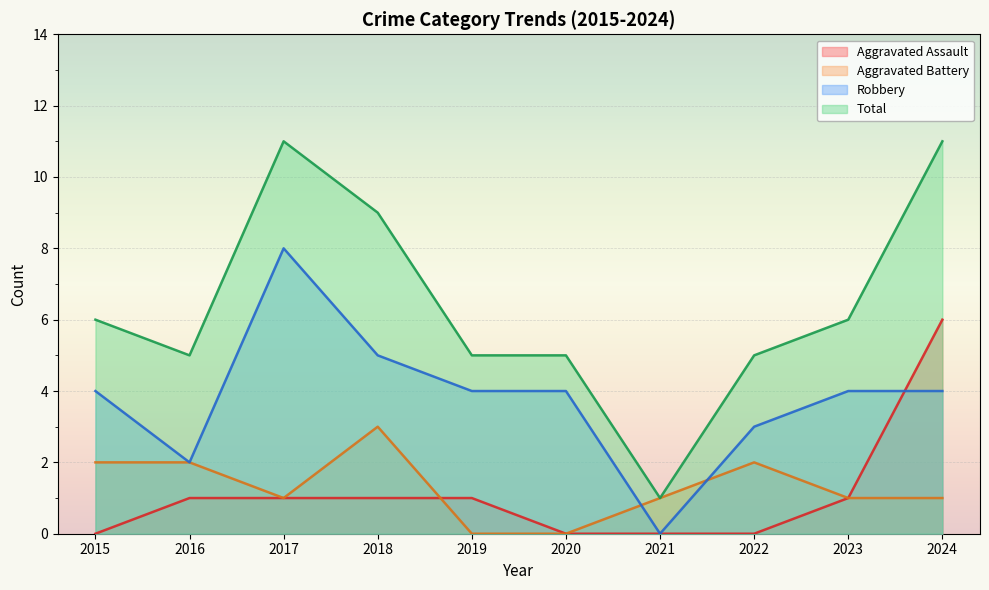

Between 2023 and 2015, which is larger?

2023